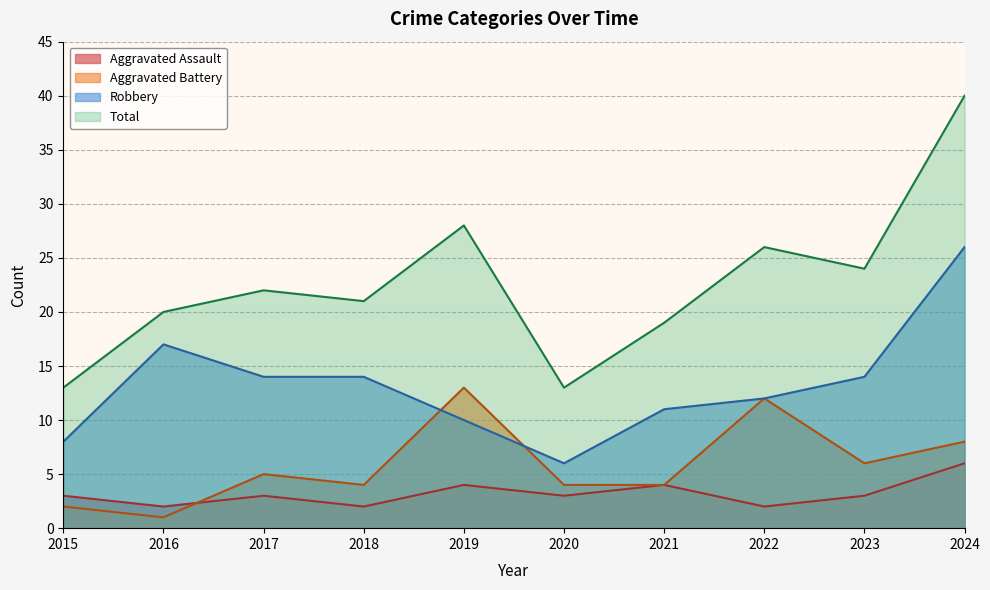

The value of Robbery at 2022 is 19. True or false?

False